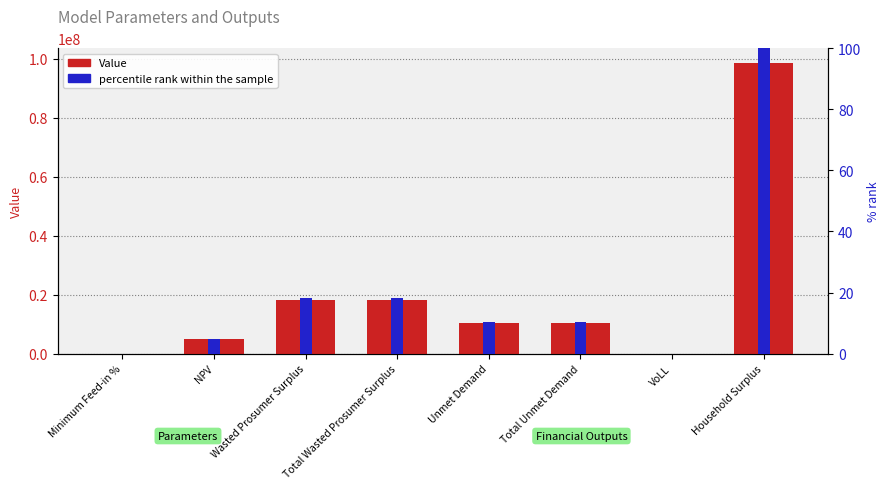

Read the Value value at Household Surplus.

98703112.9